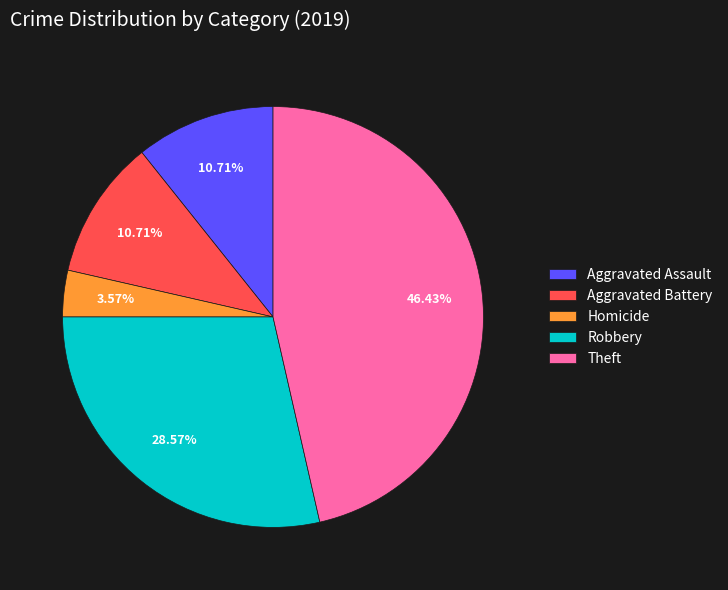

How many slices are in this pie chart?

5